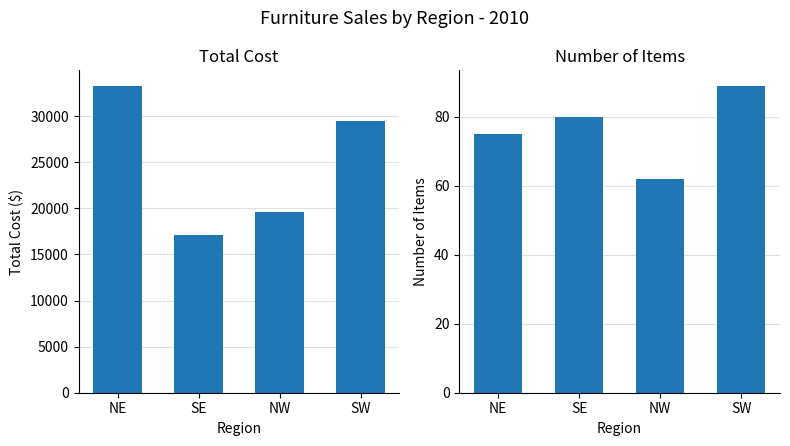

What is the total value across all series at SW?

29529